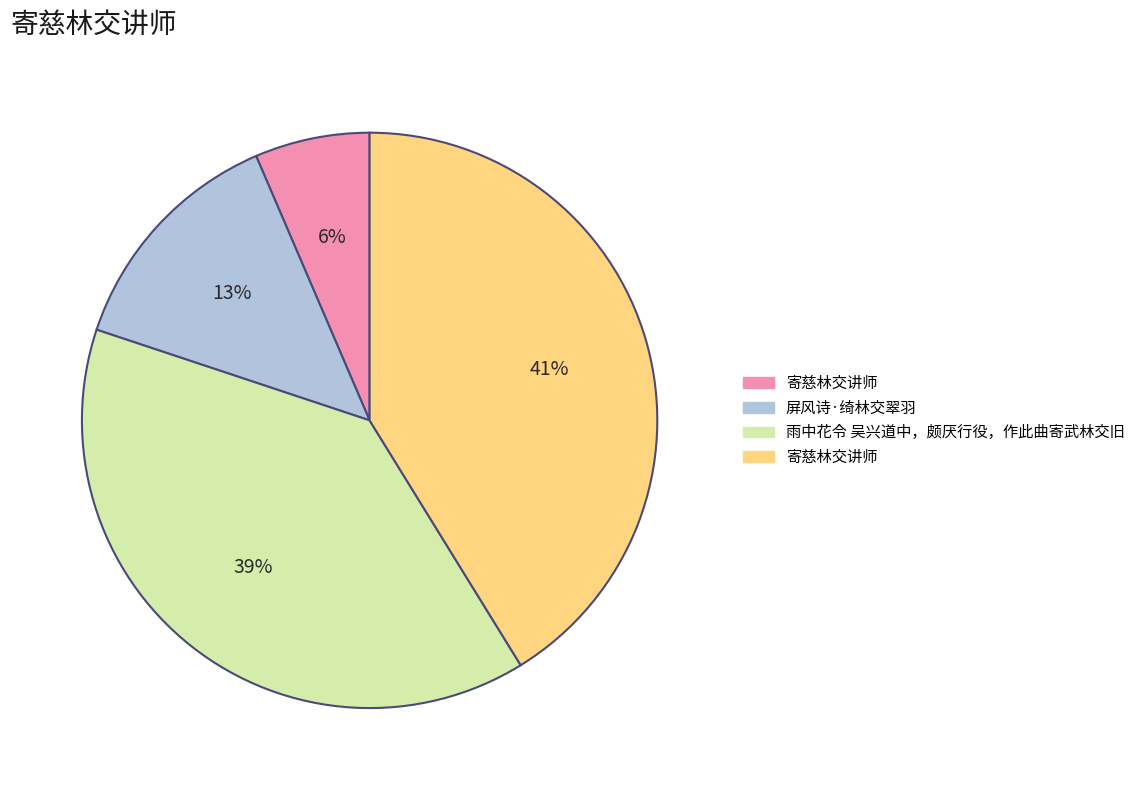

Is there any slice that represents more than half of the pie?

No